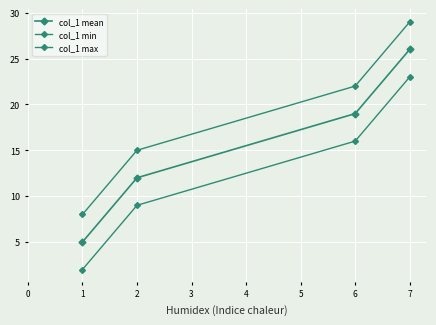

What is the value of the col_1 max point at the 4th from the left?

29